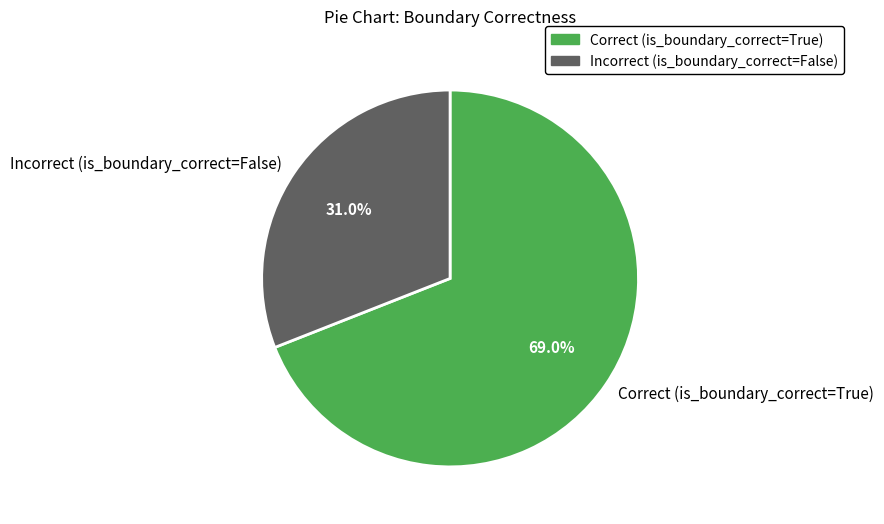

Which slice is the smallest?

Incorrect (is_boundary_correct=False)